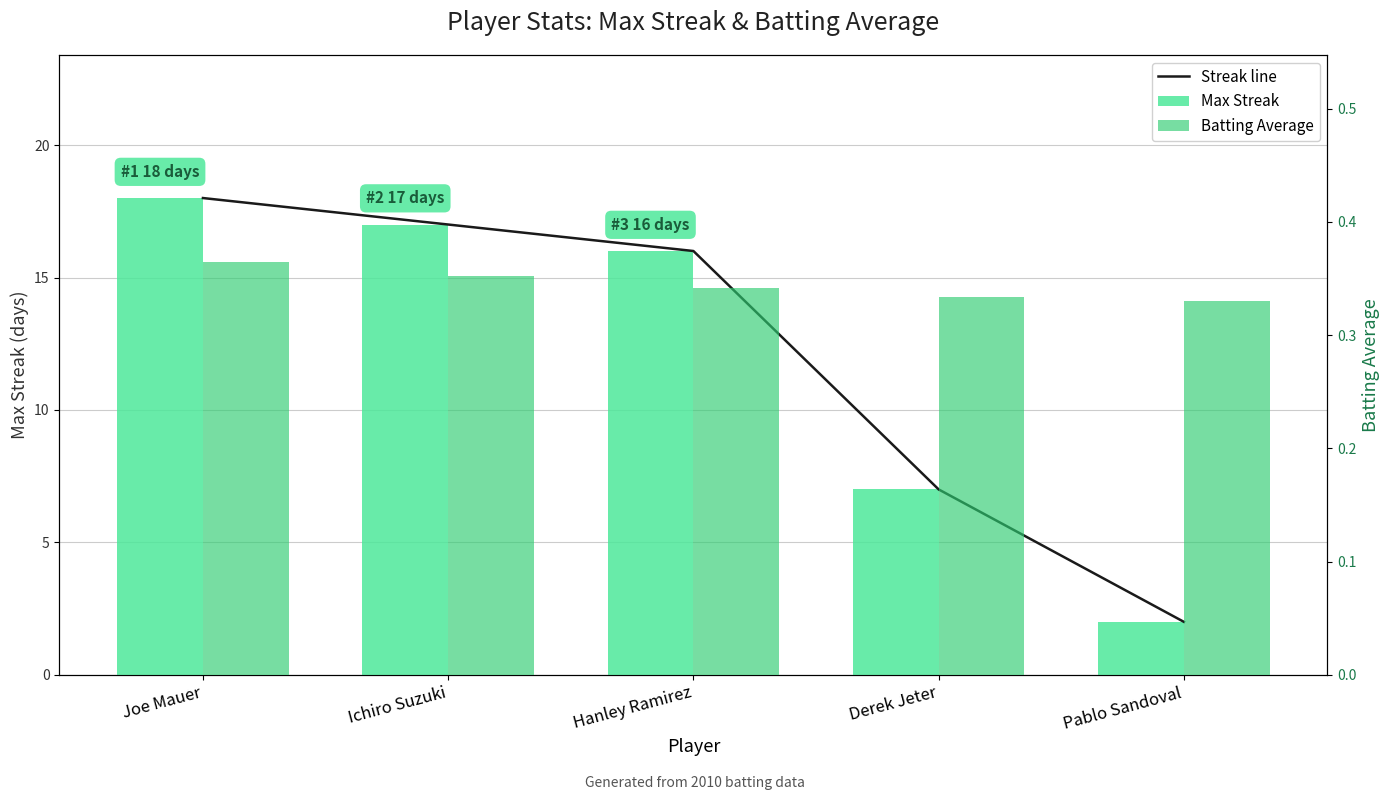

True or false: Batting Average has a value of 0.4 at Ichiro Suzuki.

True